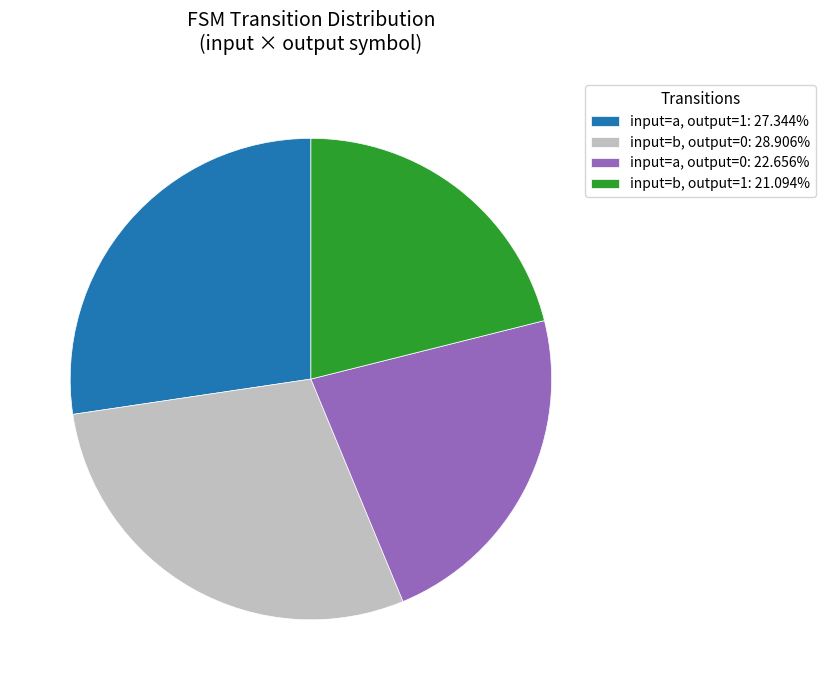

Is there any slice that represents more than half of the pie?

No